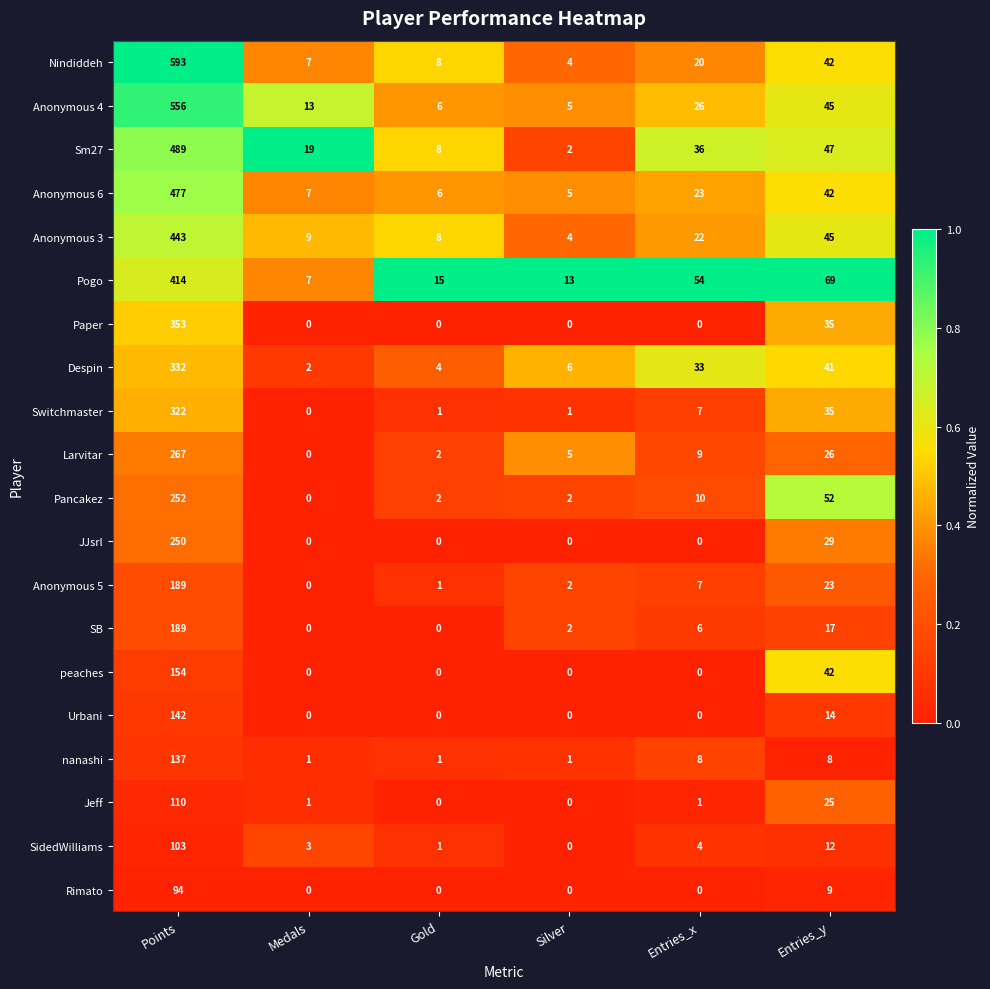

What is the difference between the Despin values at Entries_y and Gold?

37